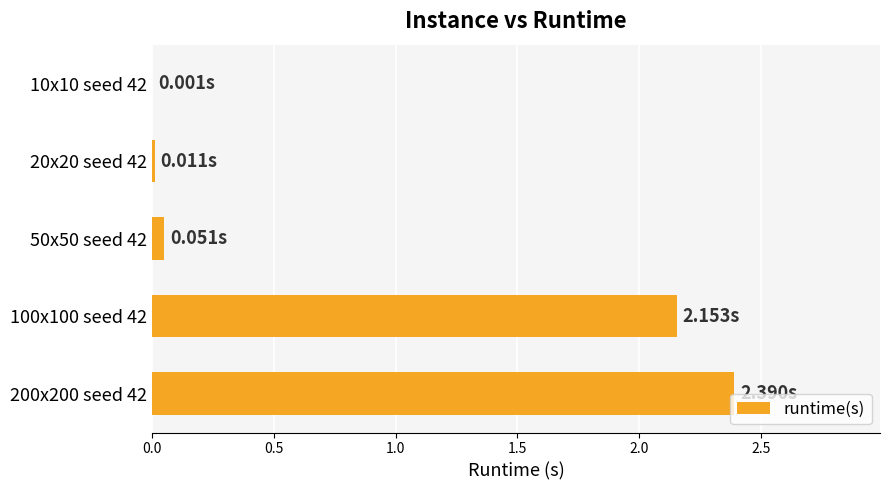

Are the bars horizontal?

Yes